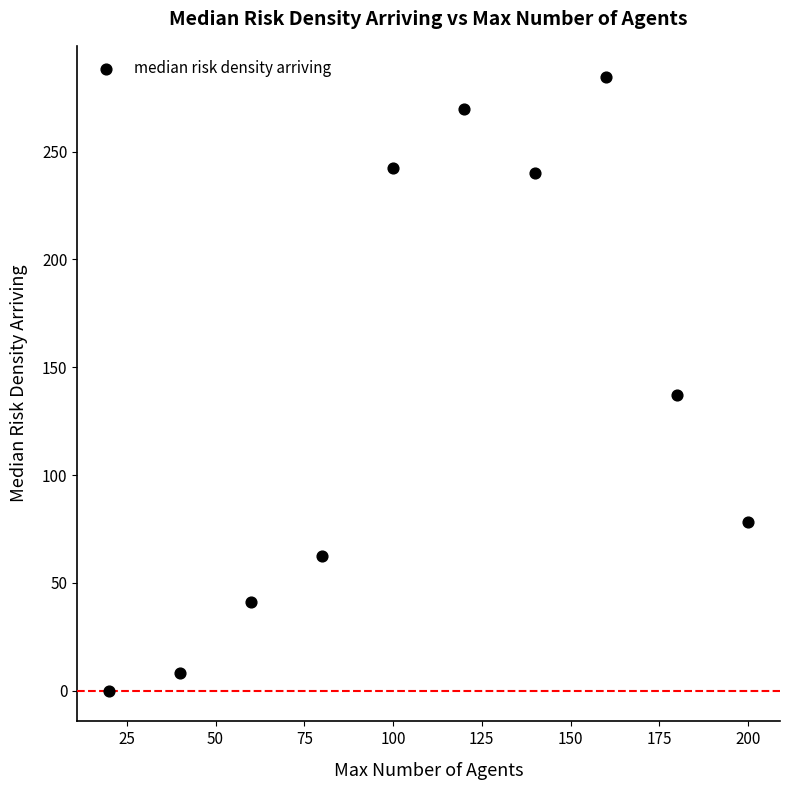

What Y value in the scatter plot is closest to 142?

137.2